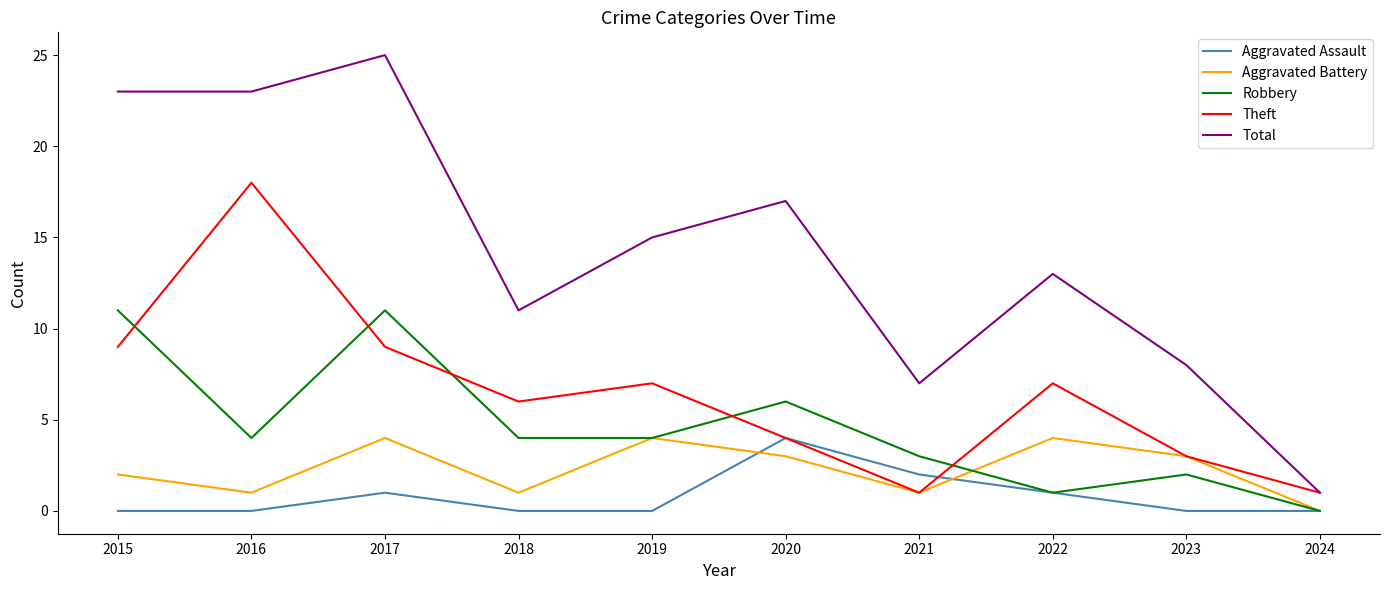

What are all the series names shown in the legend?

Aggravated Assault, Aggravated Battery, Robbery, Theft, Total